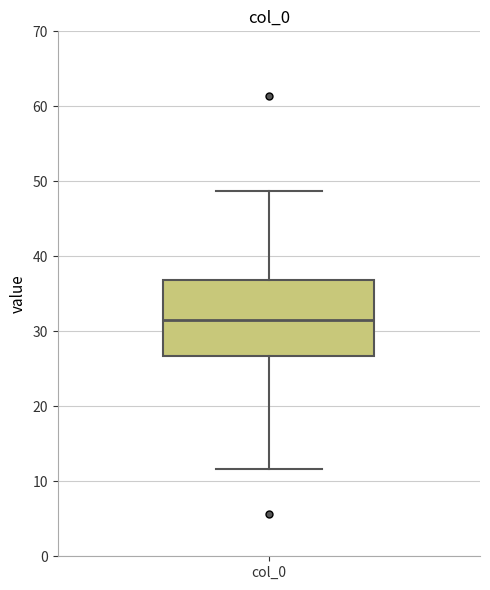

Read this box plot against the y-axis: the position of the median line, the range covered by the box, and the ends of both whiskers. The values are not printed on the chart, so give them approximately, as read against the axis.

median 32, box 27 to 37, whiskers 12 to 49